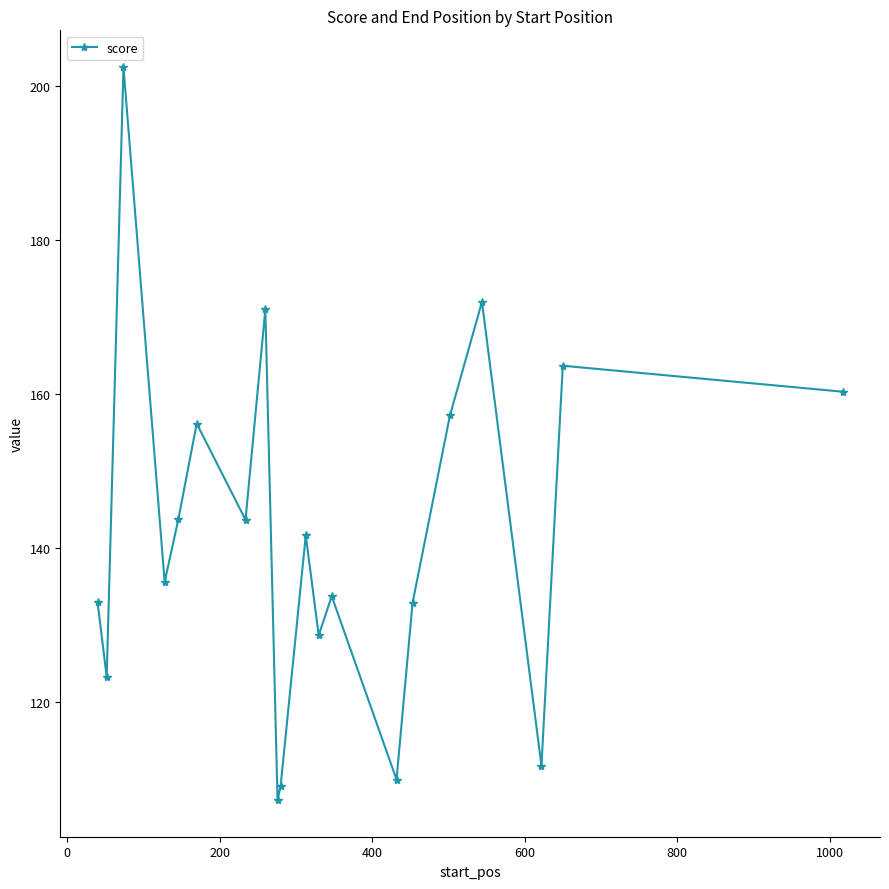

Does the chart display data point markers on the line(s)?

Yes